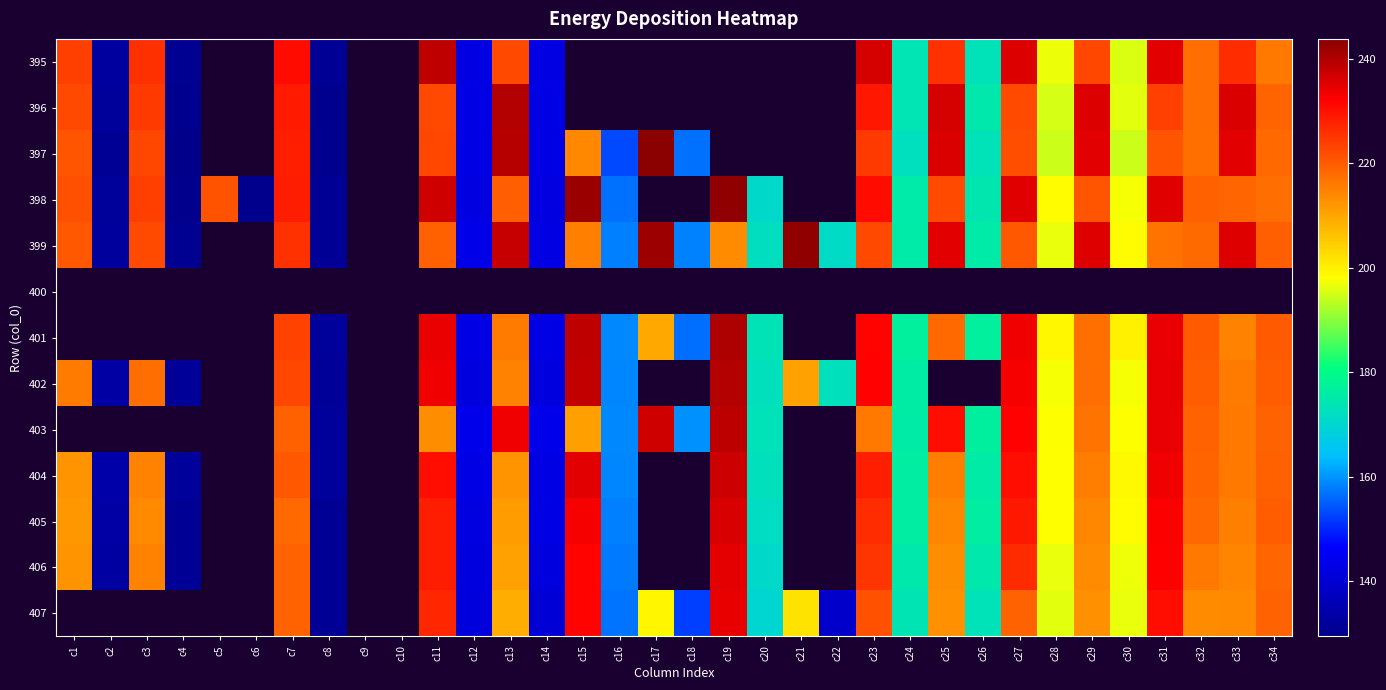

Between c3 and c33, which is larger?

c33